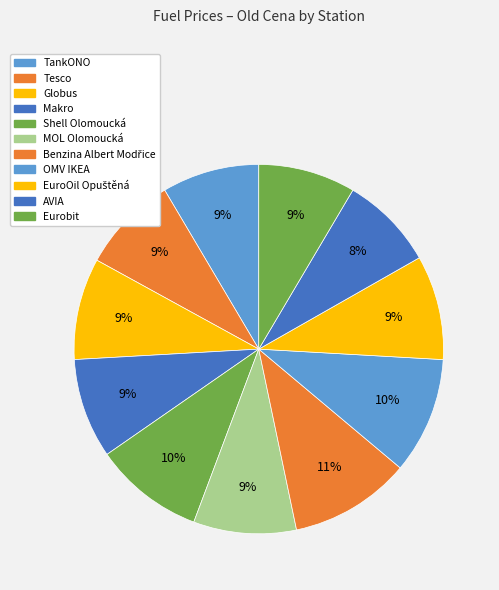

To the nearest percent, what portion does OMV IKEA represent?

10%